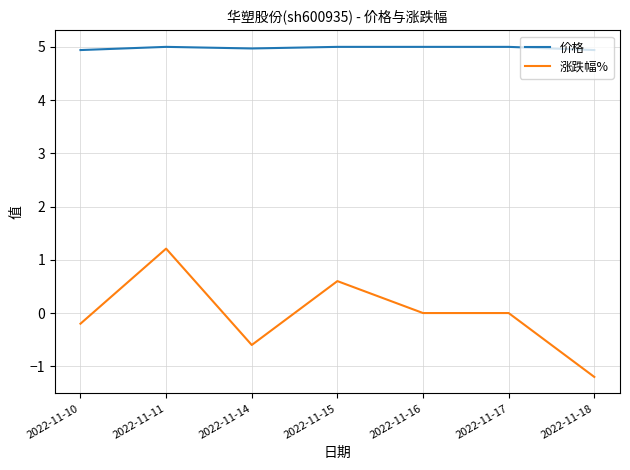

True or false: 价格 and 涨跌幅% cross at least once.

False